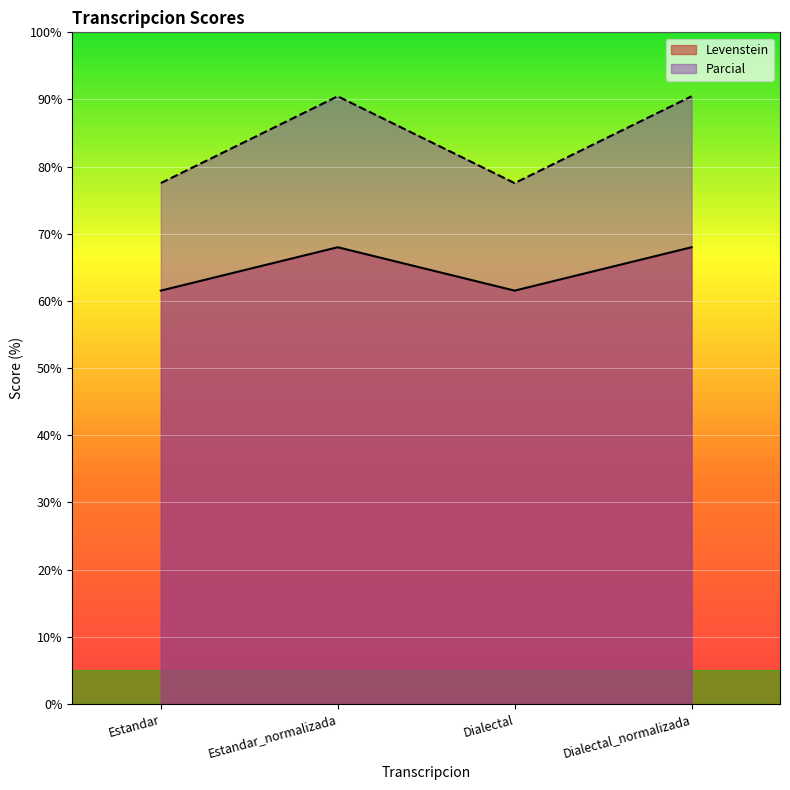

True or false: Levenstein has a value of 90.5 at Estandar_normalizada.

True